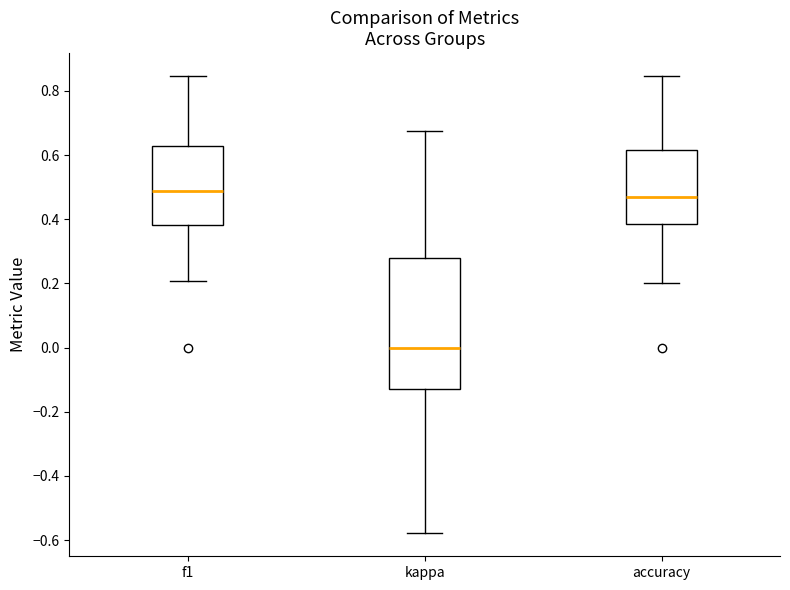

Reading left to right, transcribe this box plot: for each box, give where its median line is, the range the box spans, and where its two whiskers end, as read against the y-axis. The values are not printed on the chart, so give them approximately, as read against the axis.

f1: median 0.48, box 0.38 to 0.62, whiskers 0.20 to 0.84
kappa: median 0.00, box -0.12 to 0.28, whiskers -0.58 to 0.68
accuracy: median 0.48, box 0.38 to 0.62, whiskers 0.20 to 0.84